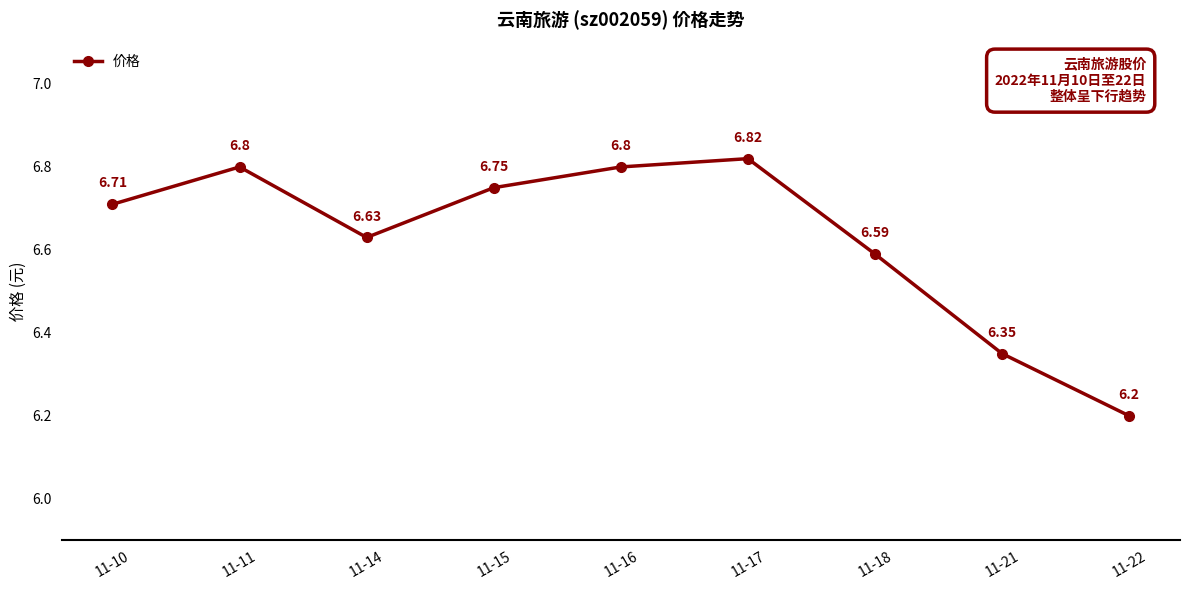

Is this an area chart (filled region under the line)?

No